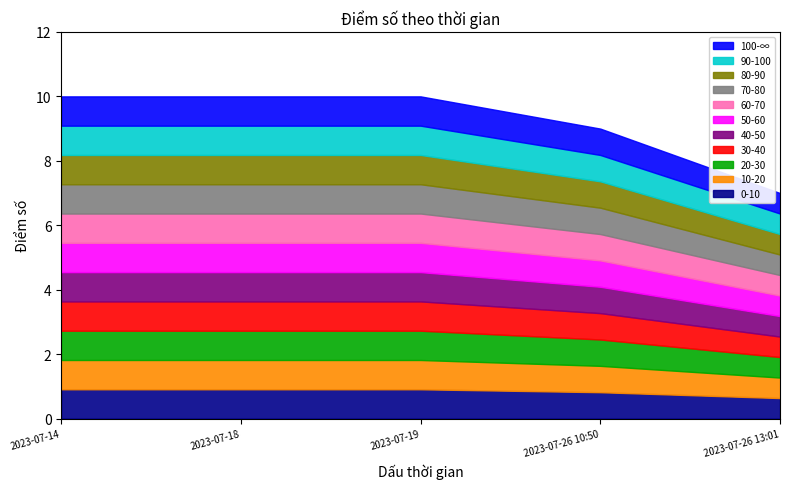

List the labels in order of value, smallest first.

2023-07-26 13:01, 2023-07-26 10:50, 2023-07-14, 2023-07-18, 2023-07-19